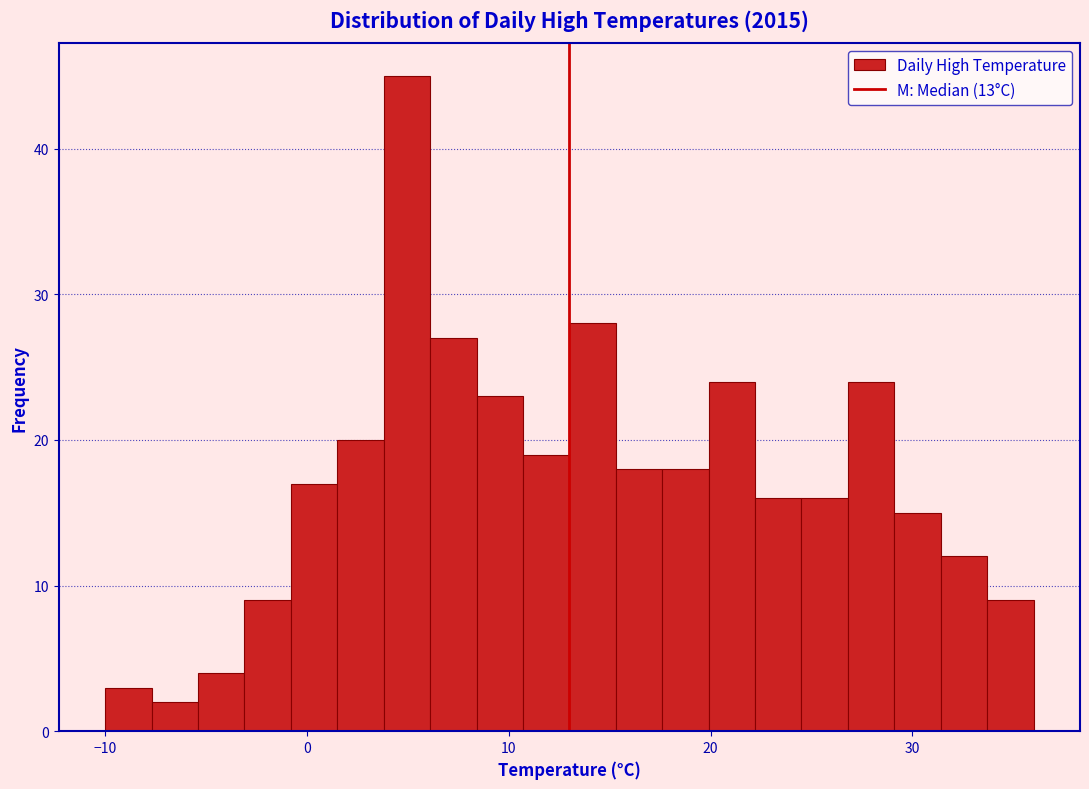

Read against the x-axis, roughly where is the centre of the tallest bar?

5